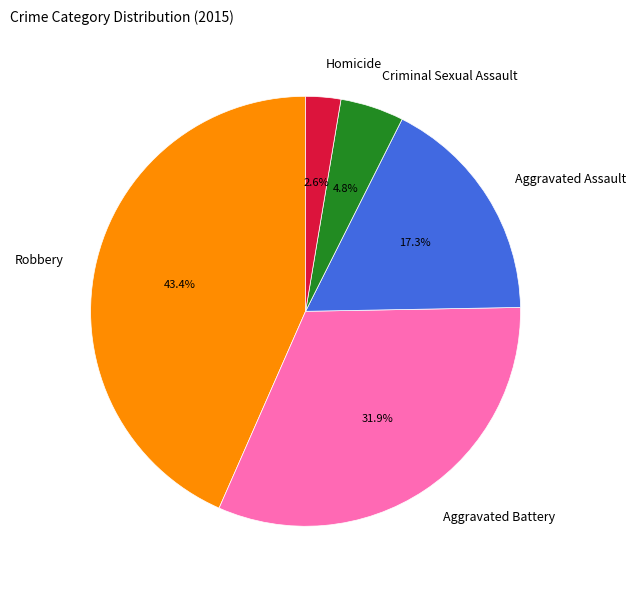

To the nearest percent, what portion does Robbery represent?

43%